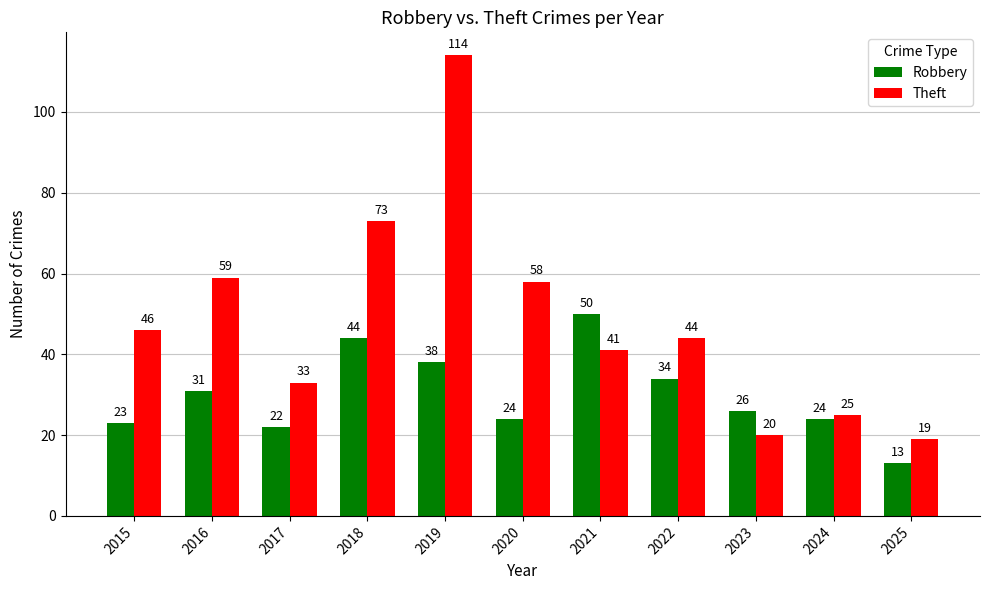

At which category does the chart reach its minimum across all series?

2025